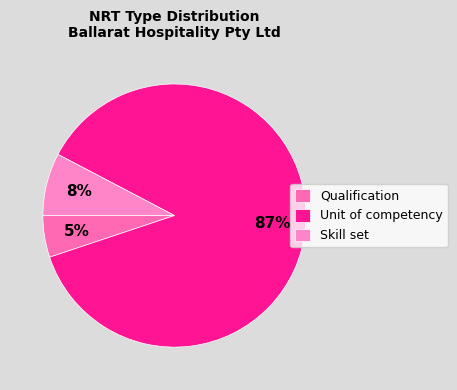

How many slices are in this pie chart?

3